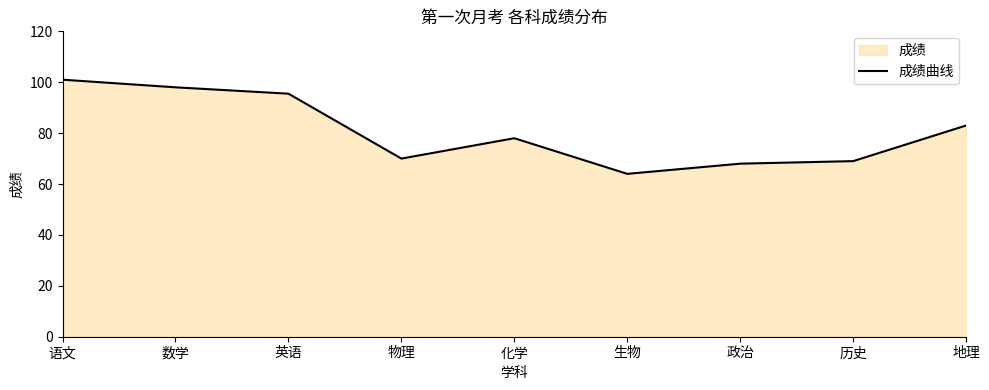

The value at 生物 is 20.1. True or false?

False